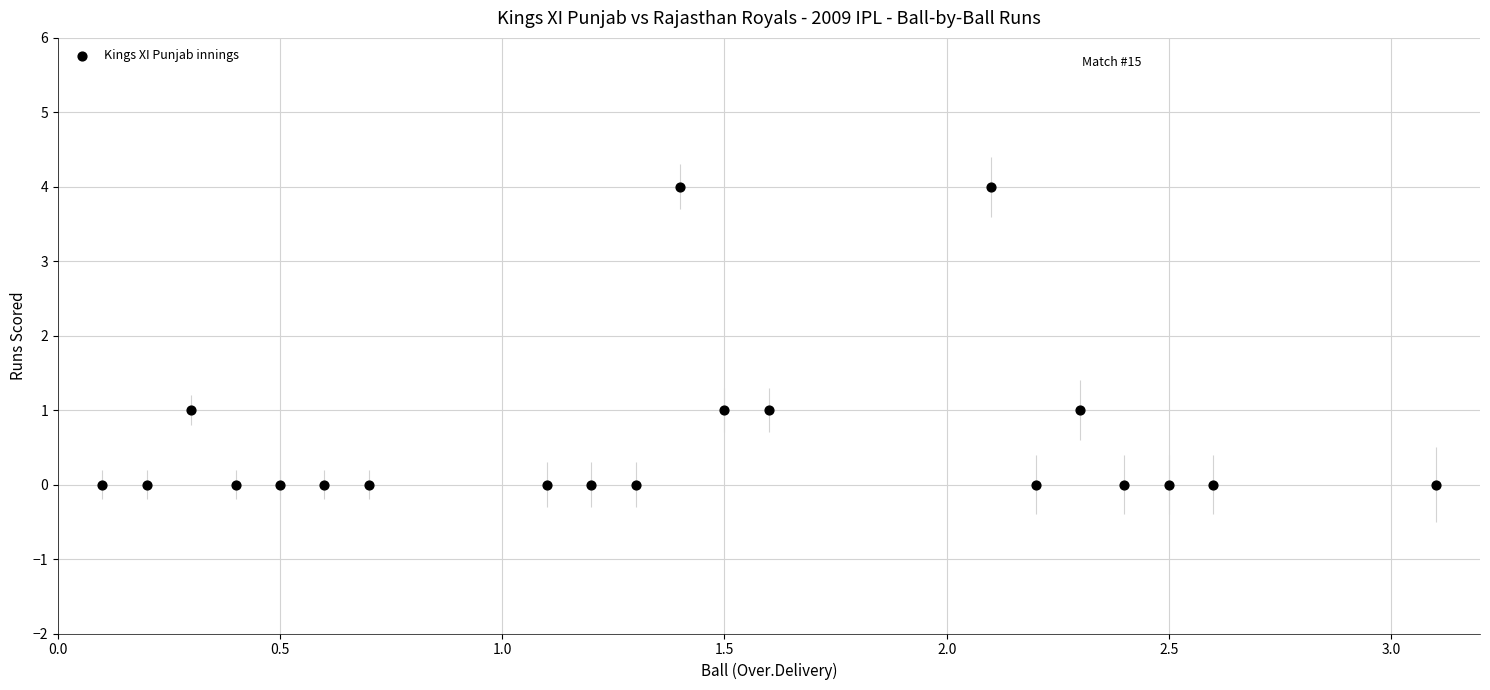

What is the range of Y values (max minus min)?

4